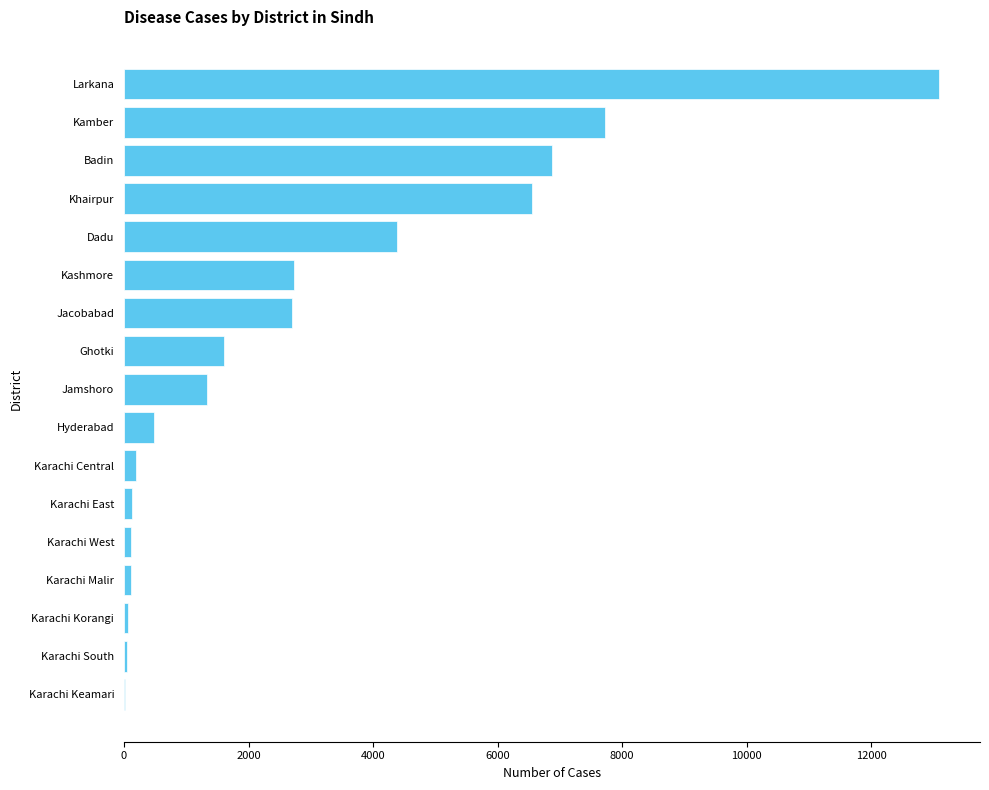

What is the sum of all values?

48116